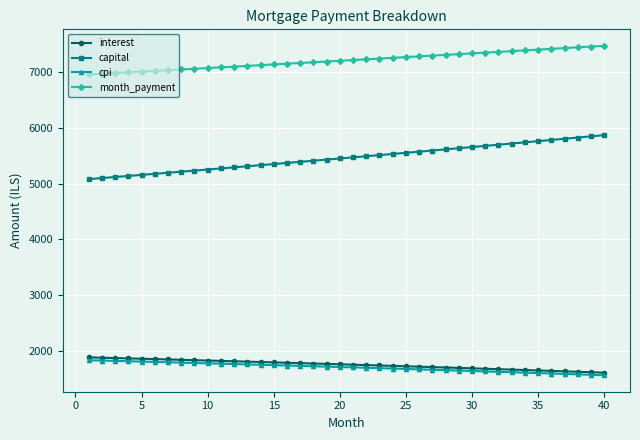

Which series has the largest range (max minus min)?

capital